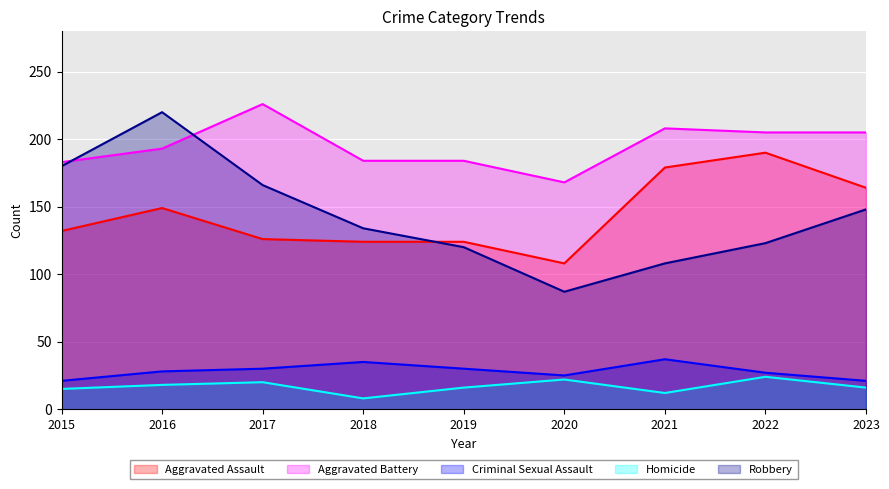

In Robbery, how many points are lower than both neighbors (excluding endpoints)?

1